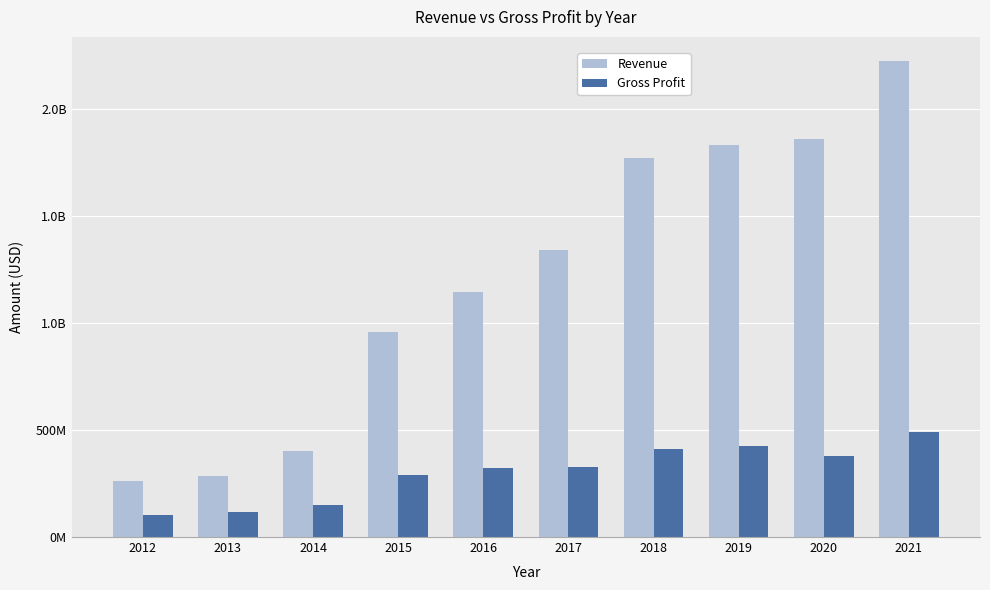

What are all the series names shown in the legend?

Revenue, Gross Profit